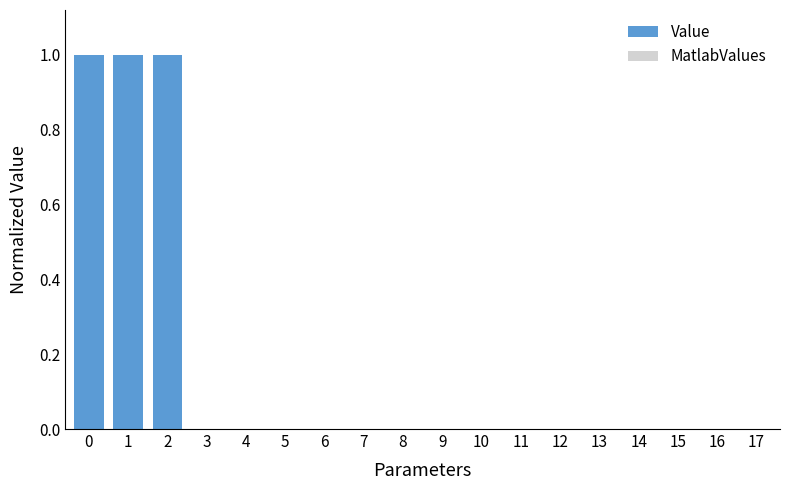

Is it true that the value at 13 is 0.0?

True